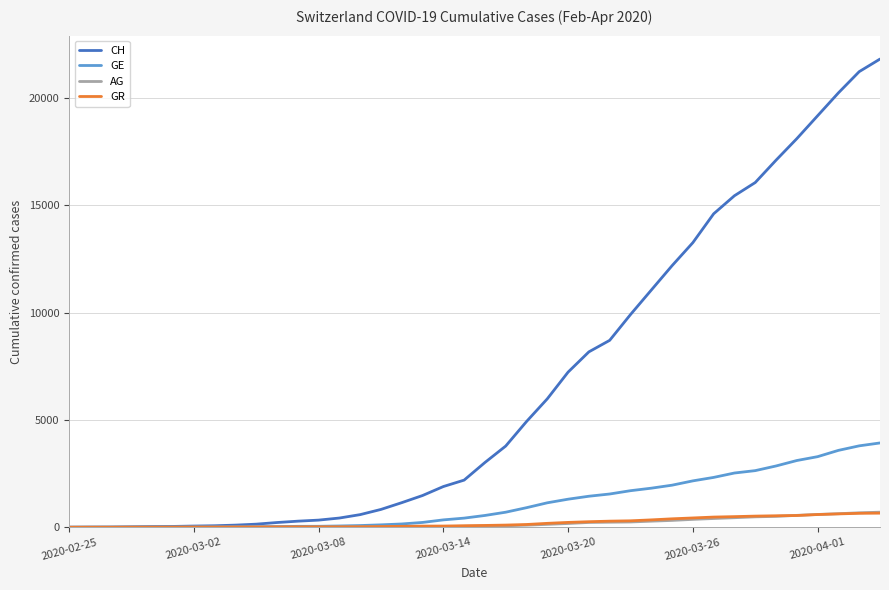

Which series has the widest spread of values?

CH